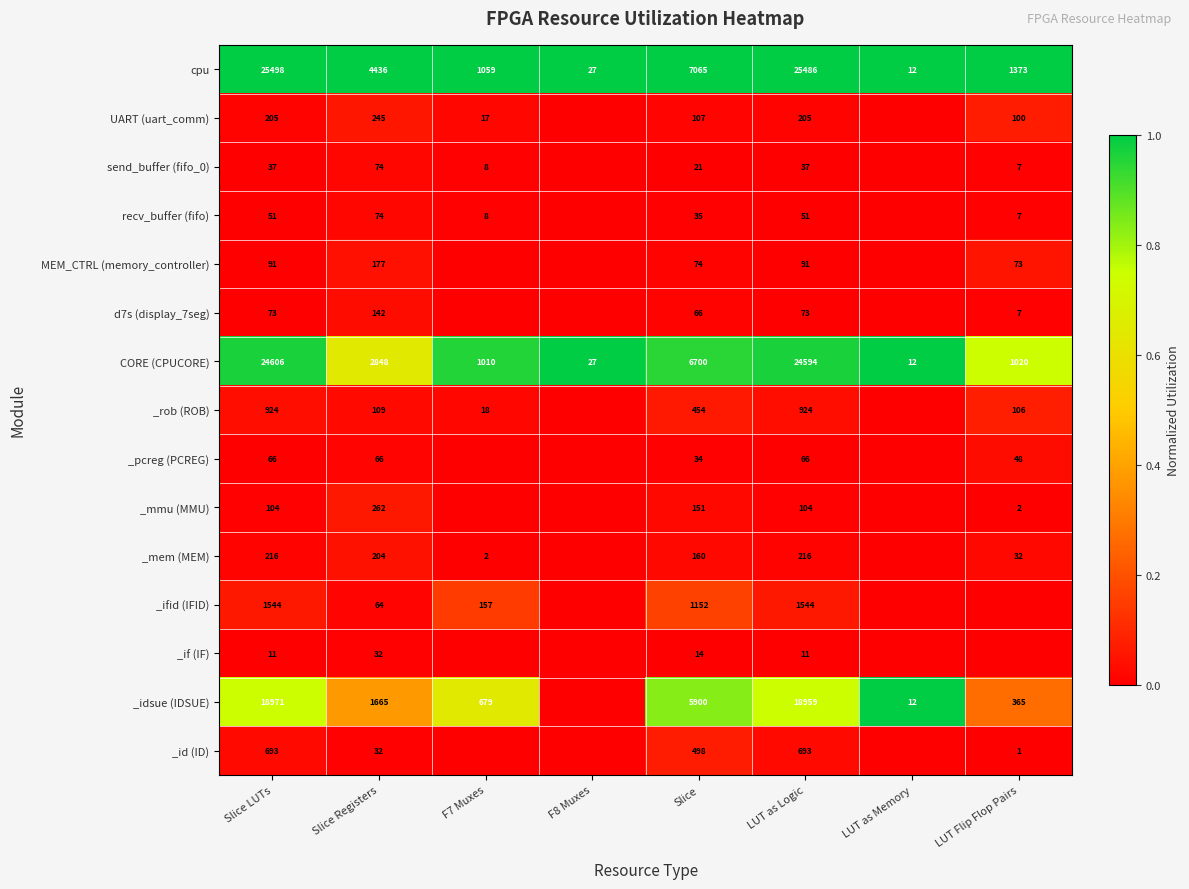

How many series are shown in this chart?

15